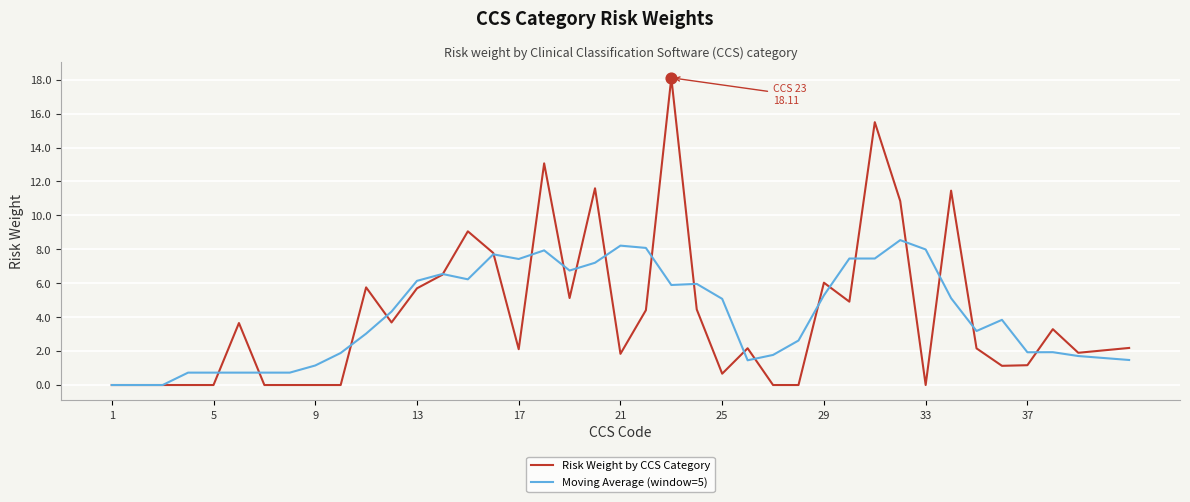

At how many categories does at least one series exceed 7?

13